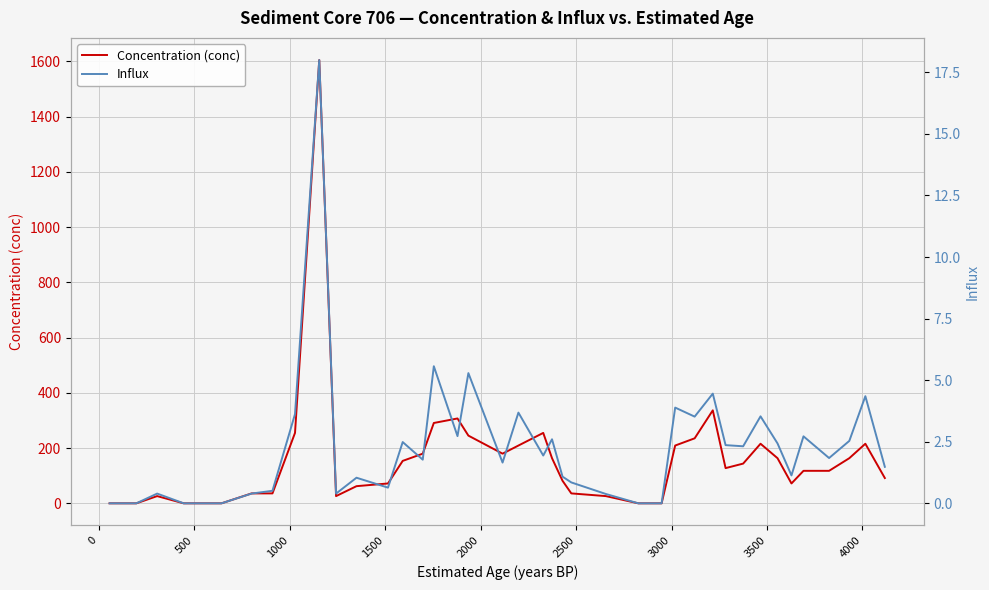

True or false: Influx and Concentration (conc) cross at least once.

False